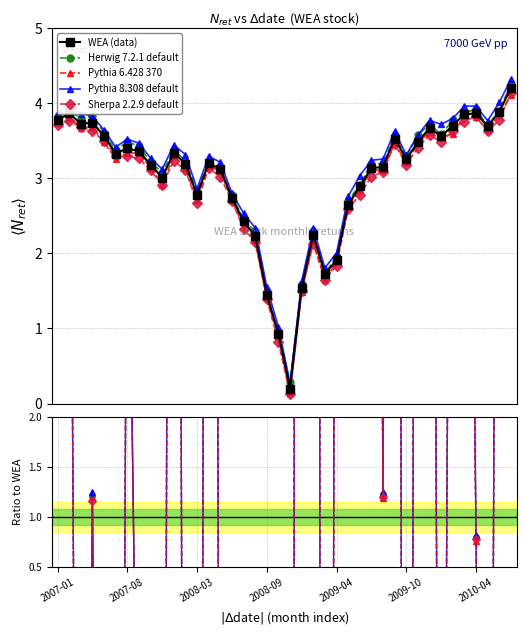

Rank the series at 14 from highest to lowest value.

WEA (data), Sherpa 2.2.9 default, Pythia 6.428 370, Herwig 7.2.1 default, Pythia 8.308 default